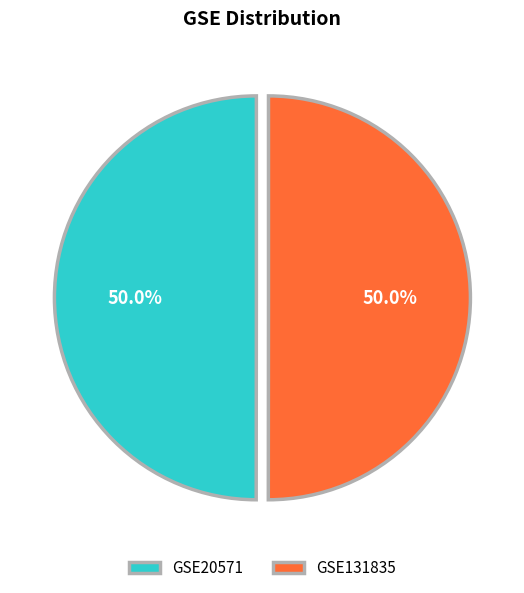

Approximately how many times larger is the value at GSE20571 compared to GSE131835?

1.0